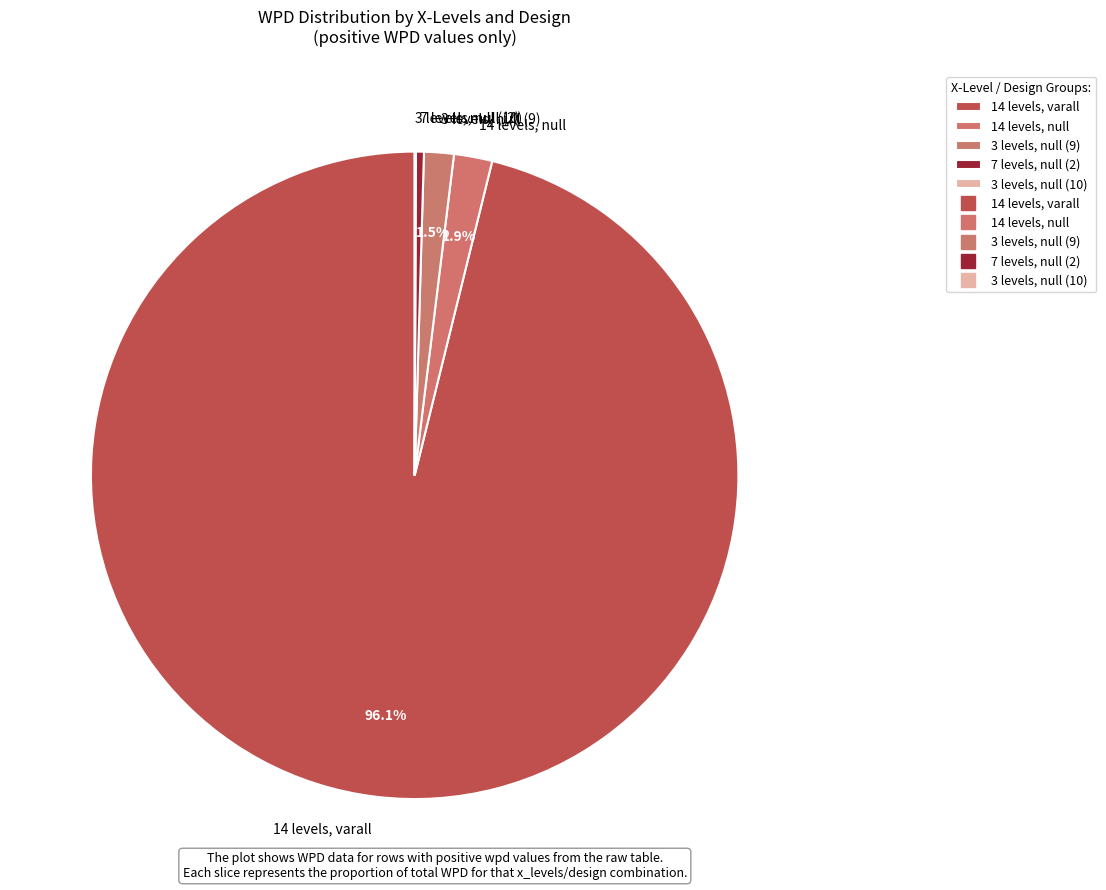

How much of the chart is everything except 14 levels, null?

98.1%